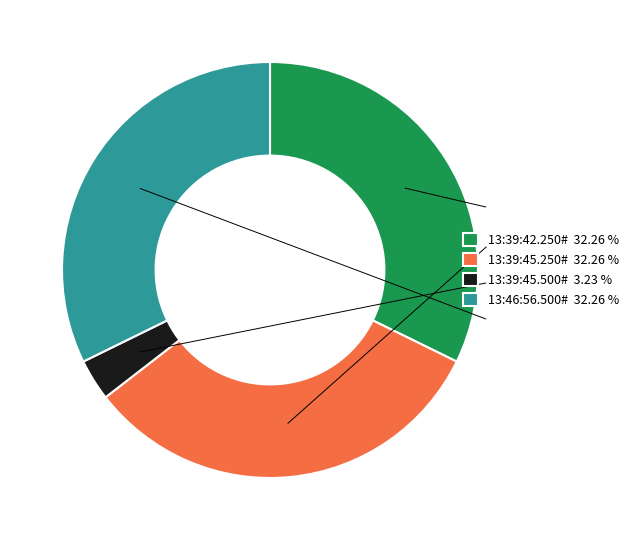

Do 13:46:56.500# and 13:39:42.250# together represent more than half of the pie?

Yes